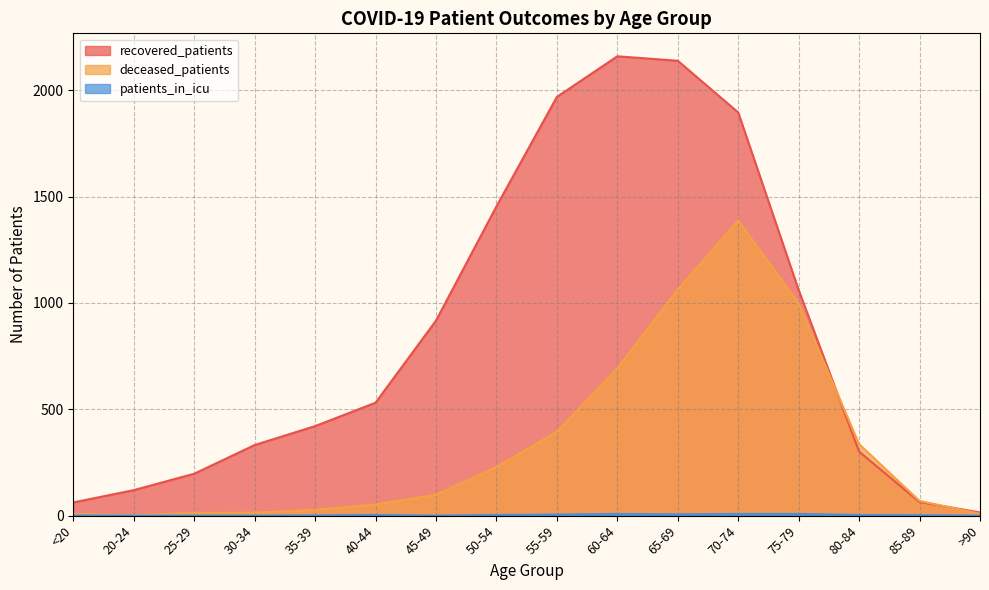

In recovered_patients, how many points are higher than both neighbors (excluding endpoints)?

1